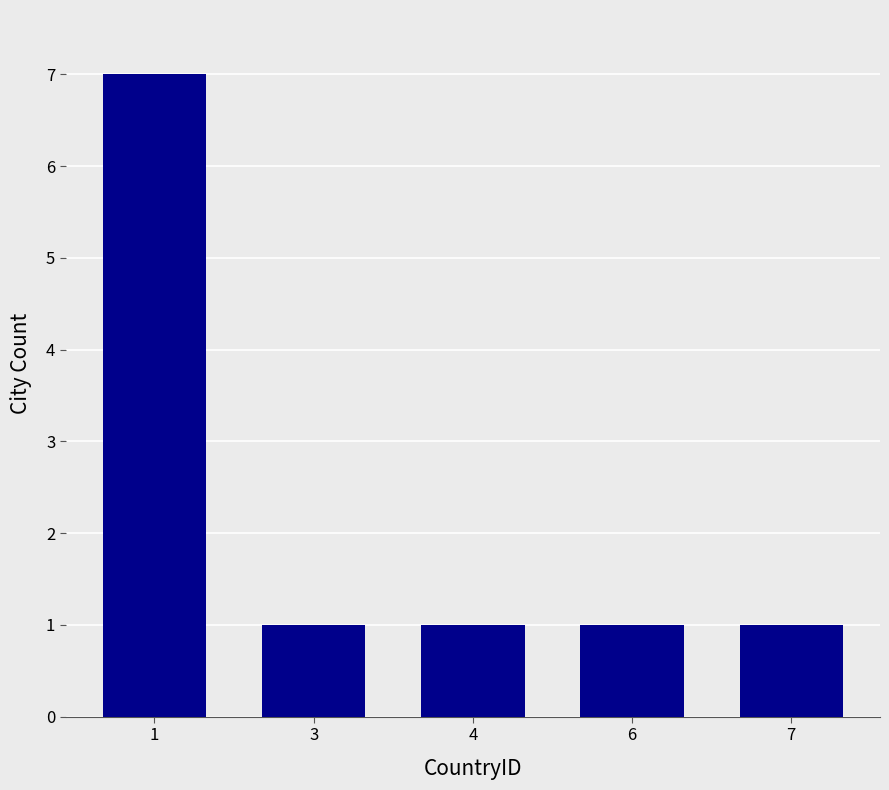

What is the greatest value displayed?

7